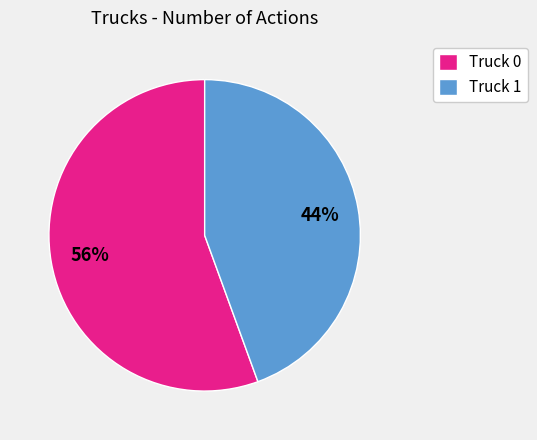

To the nearest percent, what is the average slice percentage?

50%